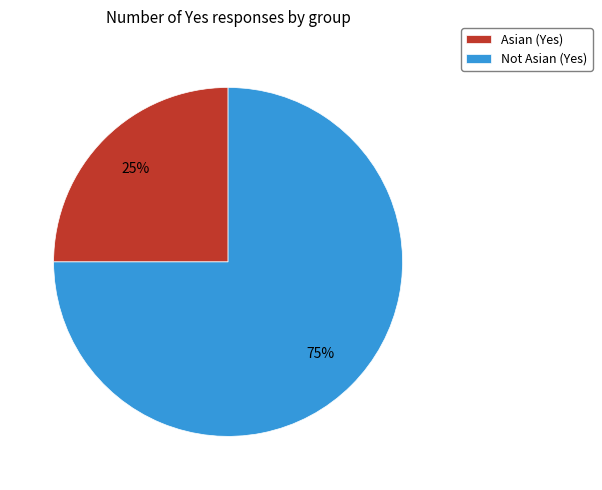

Rank the categories by value from lowest to highest.

Asian, Not Asian